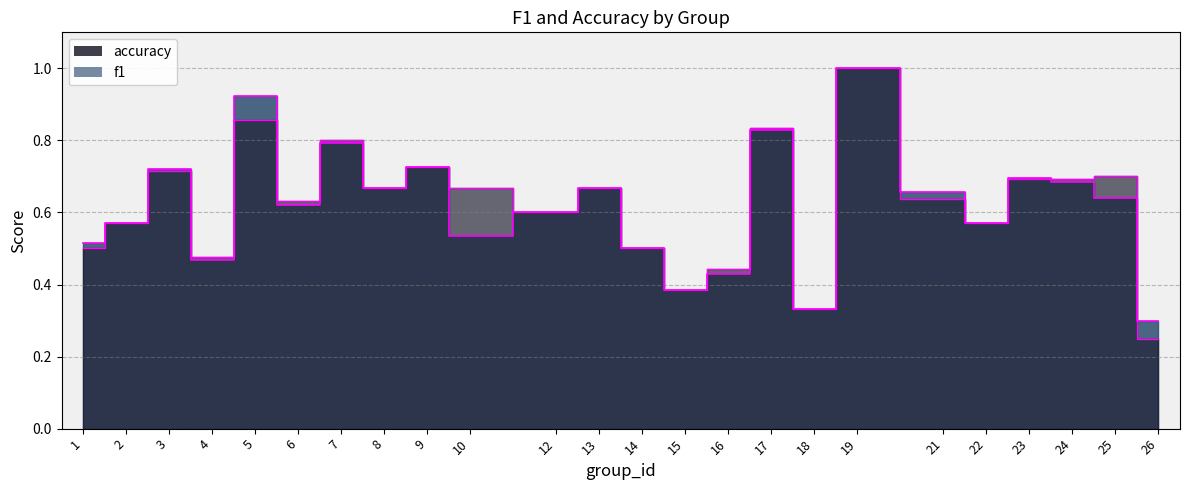

True or false: f1 has a value of 0.5 at 21.

False